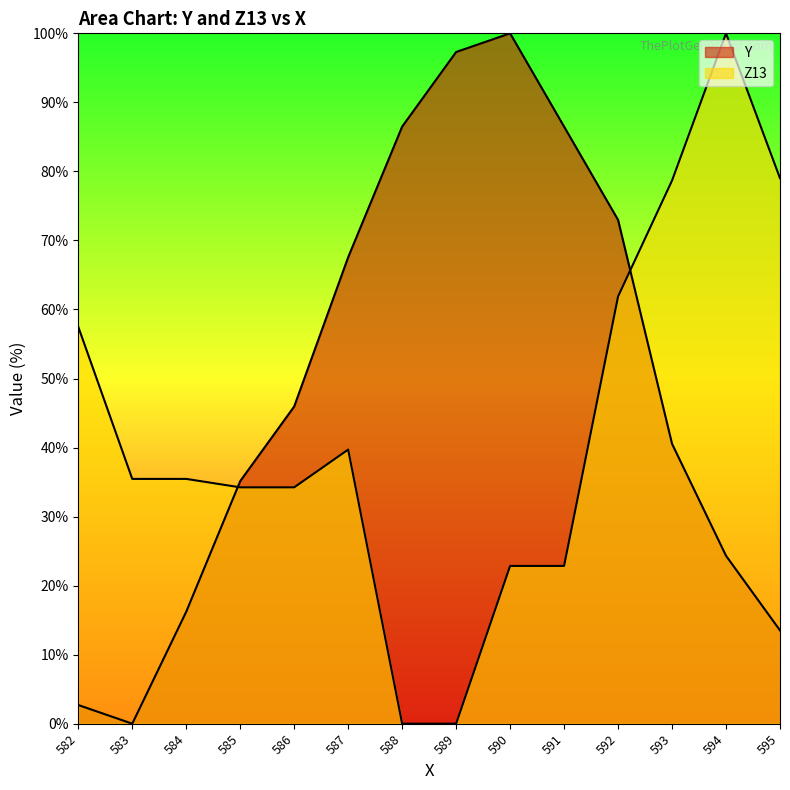

The Z13 series shows 22.9 at 591. True or false?

True